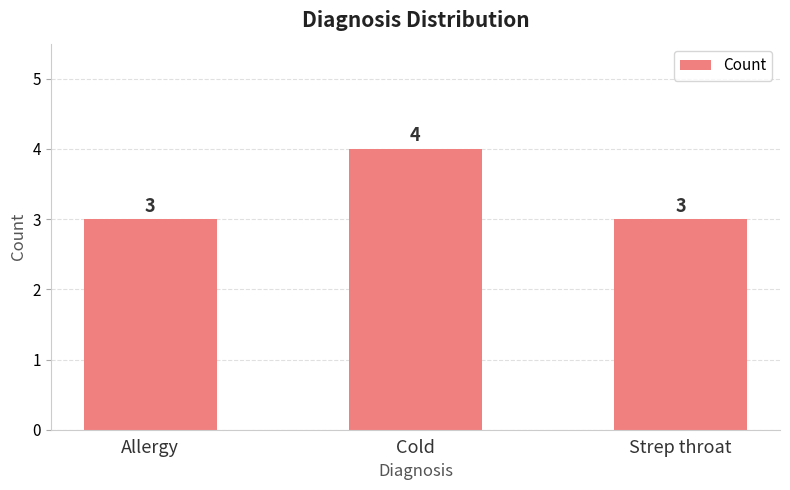

Count the values in the range 3 to 4.

3